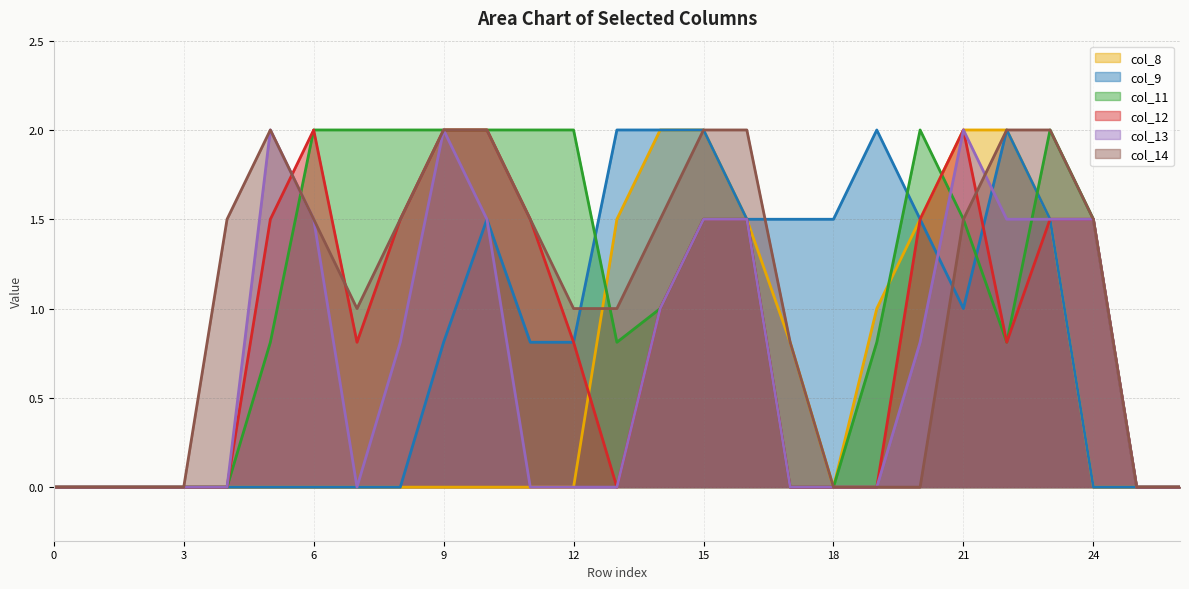

Between which two adjacent categories do col_12 and col_9 first intersect?

21 and 22